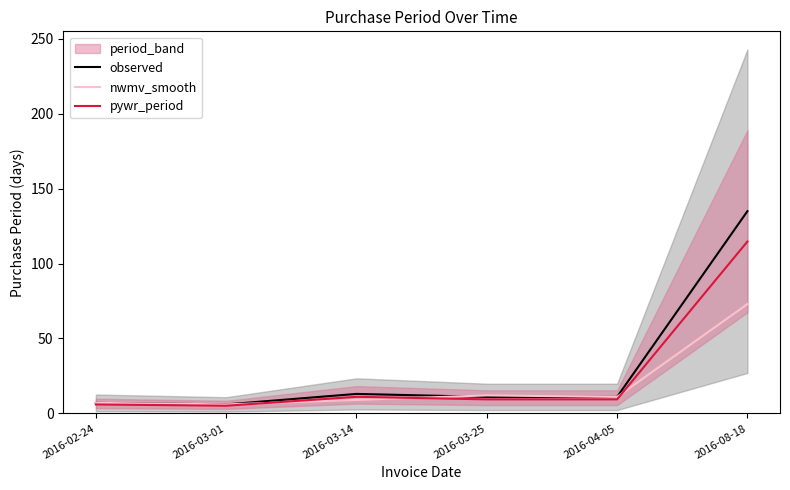

How many data points in observed are above 11?

2